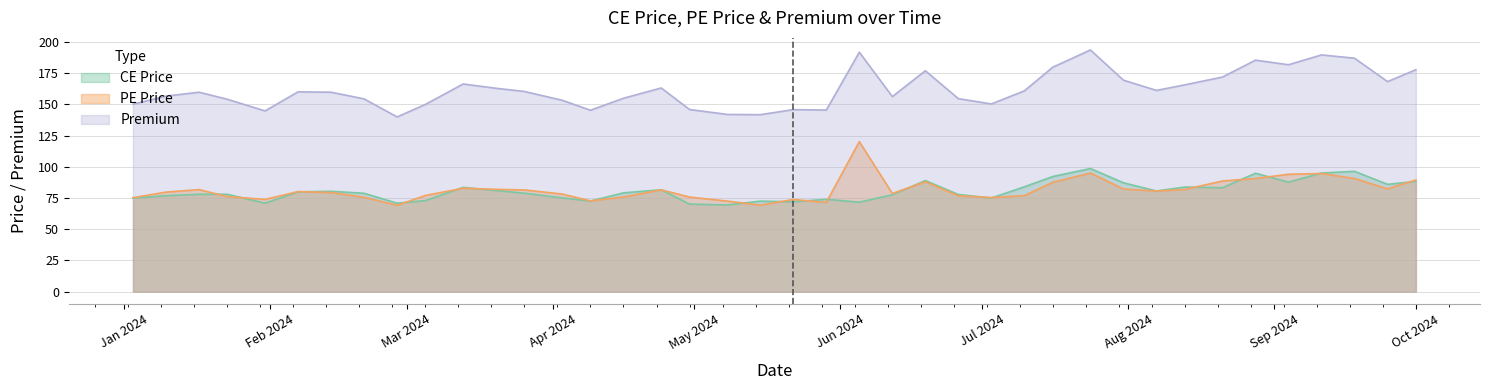

The CE Price series shows 24.1 at 2024-04-30. True or false?

False